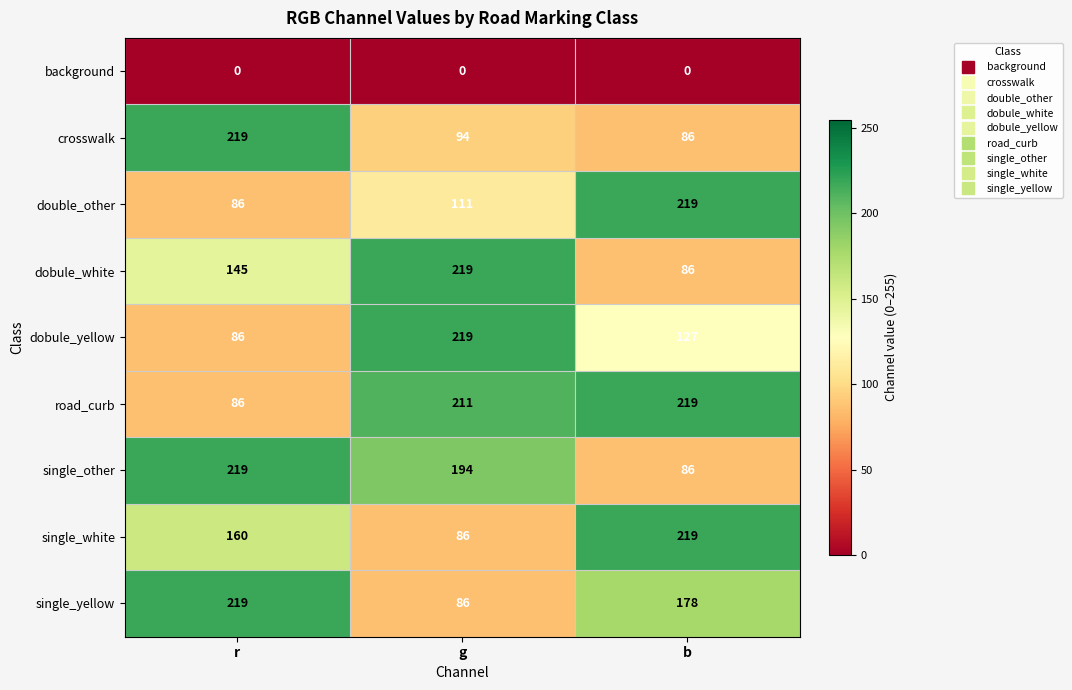

Count the double_other values in the range 86 to 219.

3